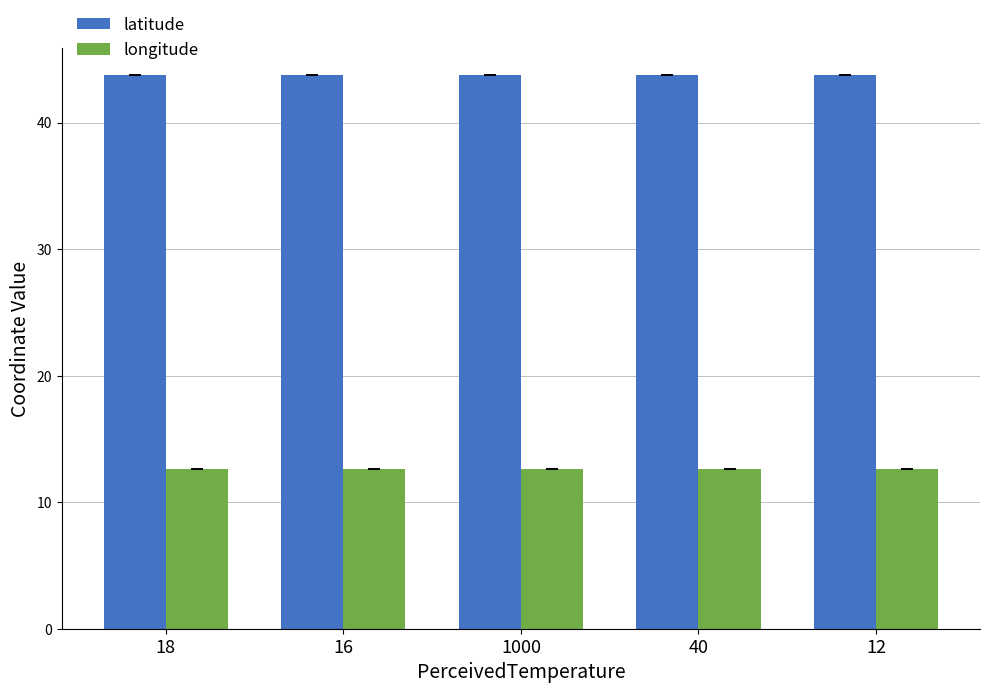

What is the approximate value of latitude at 16?

43.7